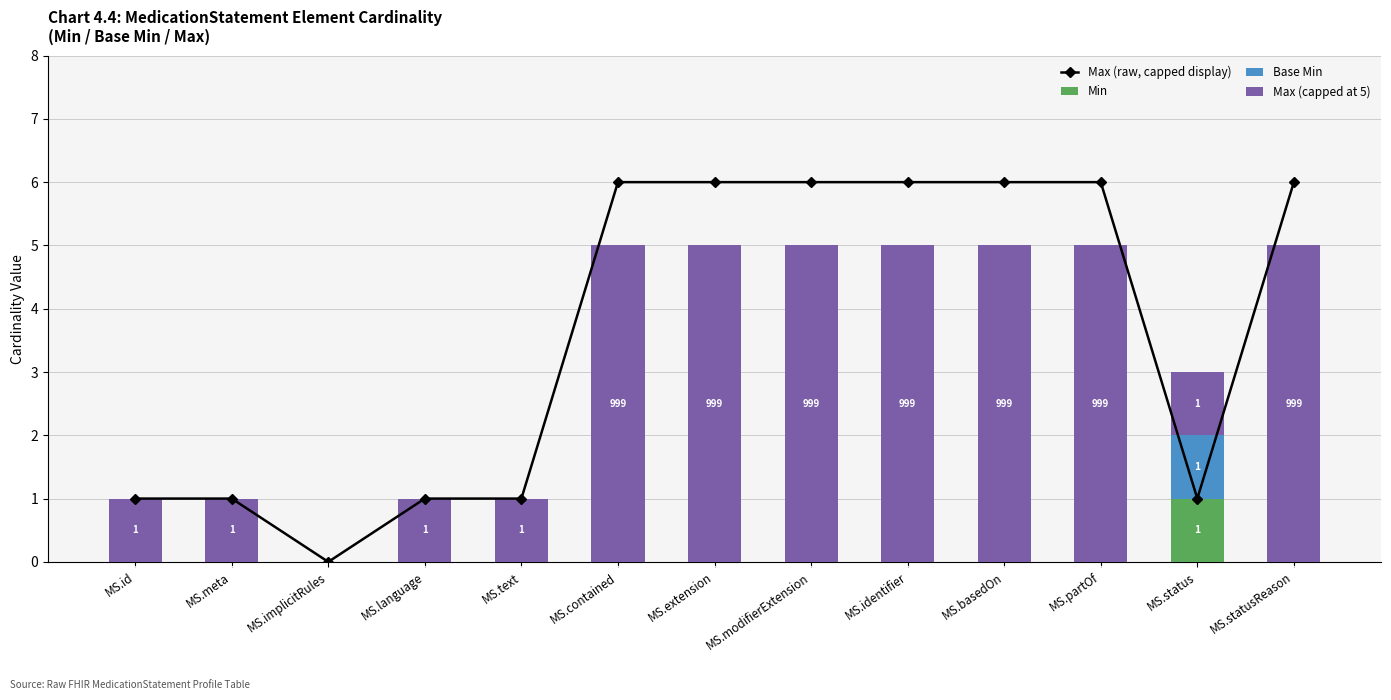

Between MS.modifierExtension and MS.meta, which is larger?

MS.modifierExtension